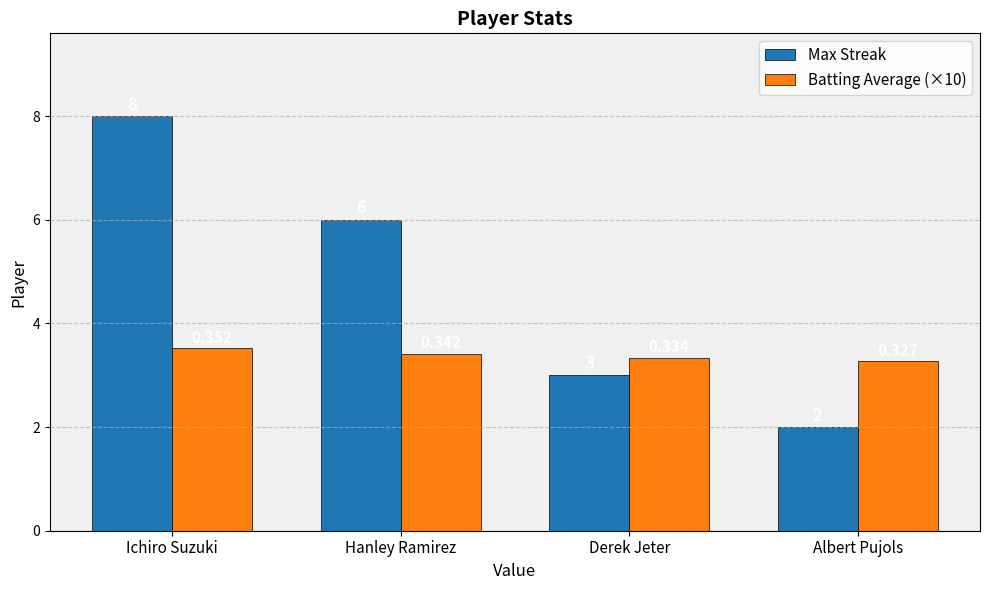

What value does the Max Streak series have at Hanley Ramirez?

6.0